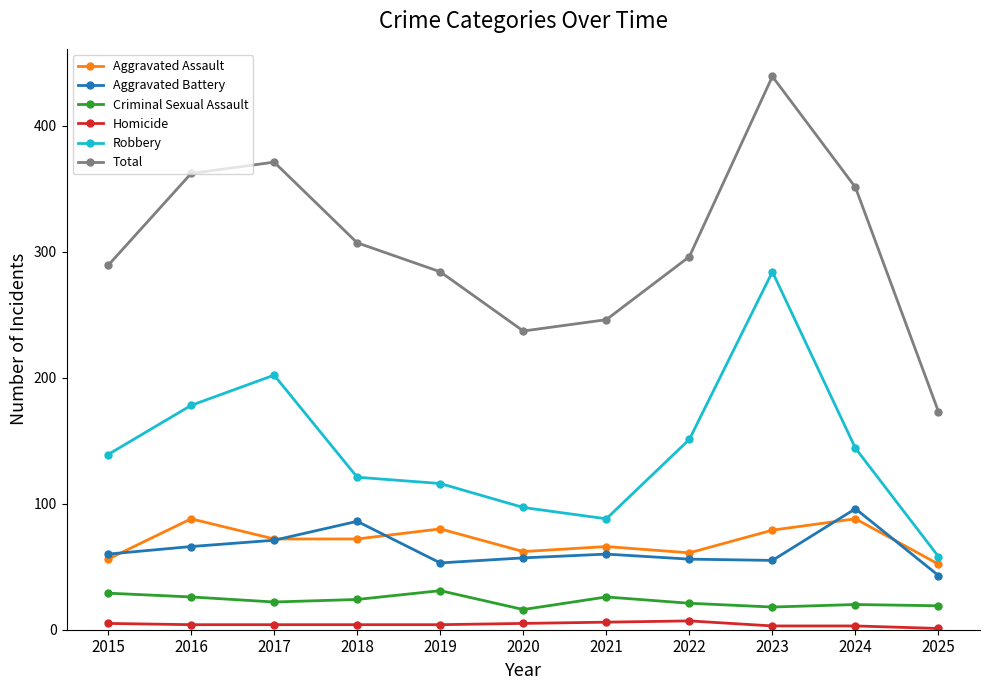

The Aggravated Assault series shows 88 at 2024. True or false?

True